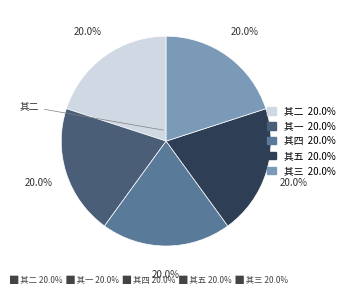

Is there any slice that represents more than half of the pie?

No